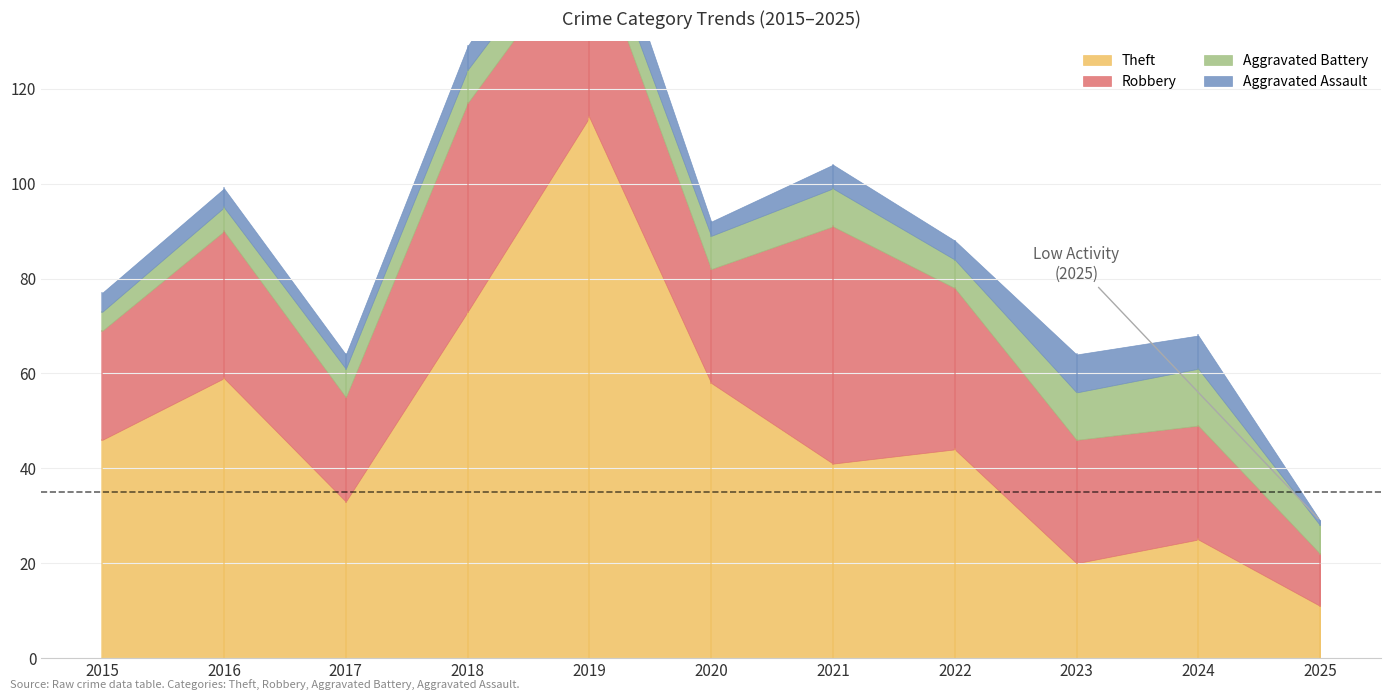

The value of Theft at 2015 is 20. True or false?

False